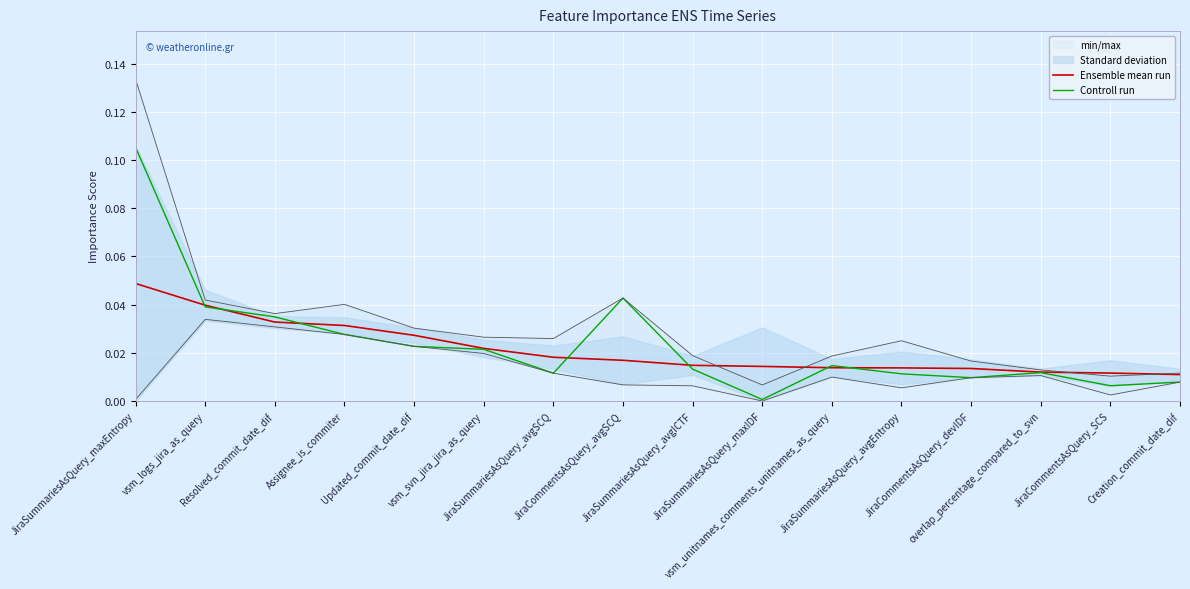

What is the label of the 15th point from the right?

vsm_logs_jira_as_query